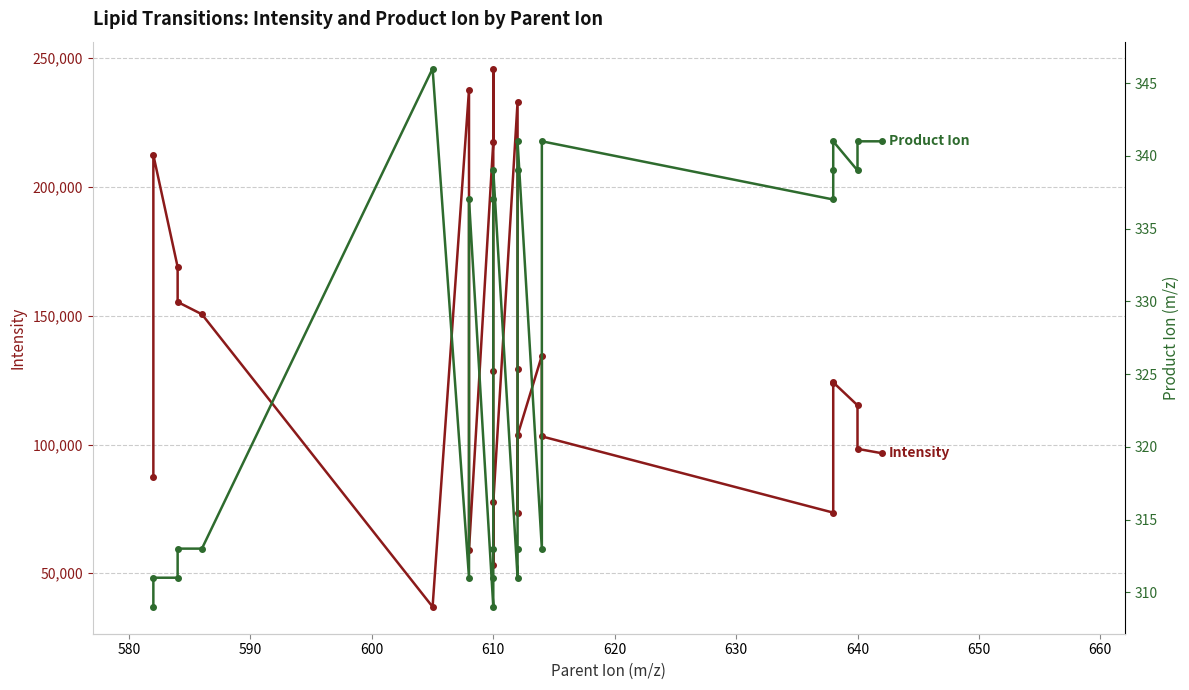

True or false: Intensity and Product_Ion intersect in this chart.

False